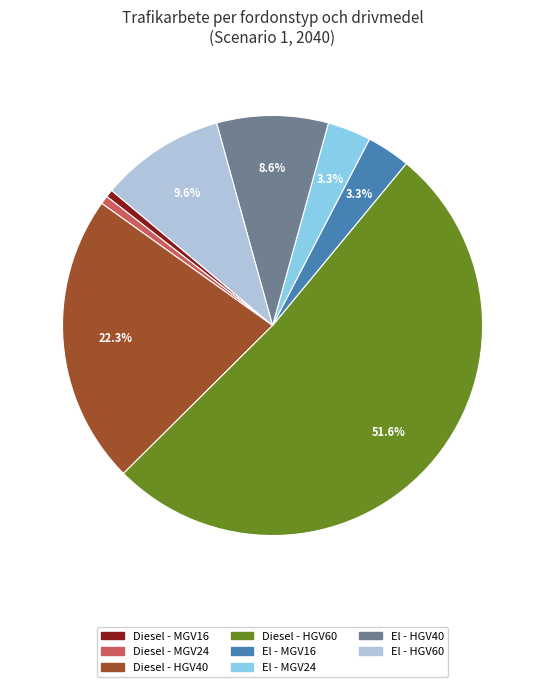

Which slice is the largest?

Diesel - HGV60